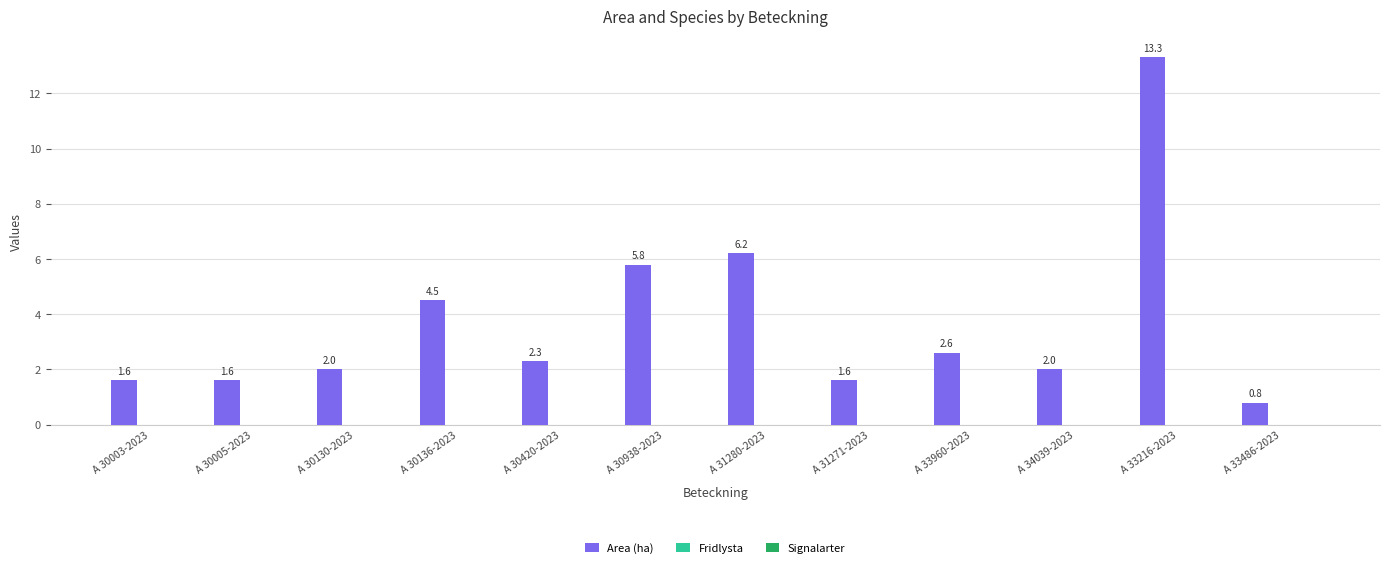

Is it true that the value at A 30130-2023 is 1.1?

False